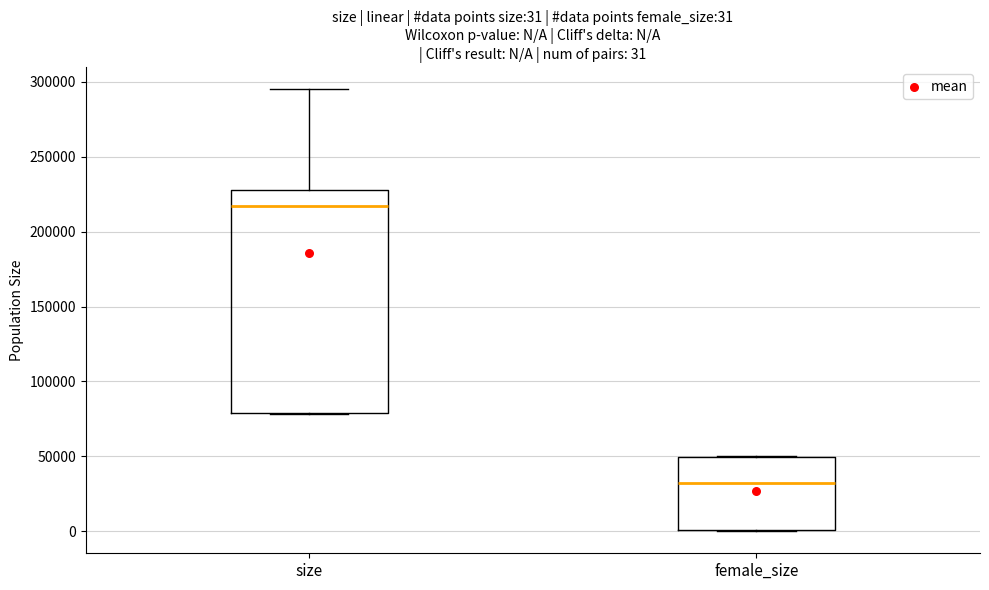

Comparing the boxes themselves (not the whiskers), which one is the tallest?

size